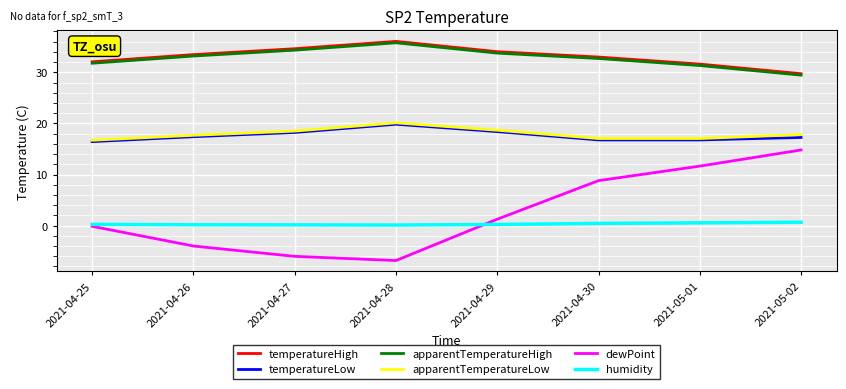

What position from the left is 2021-04-25?

1